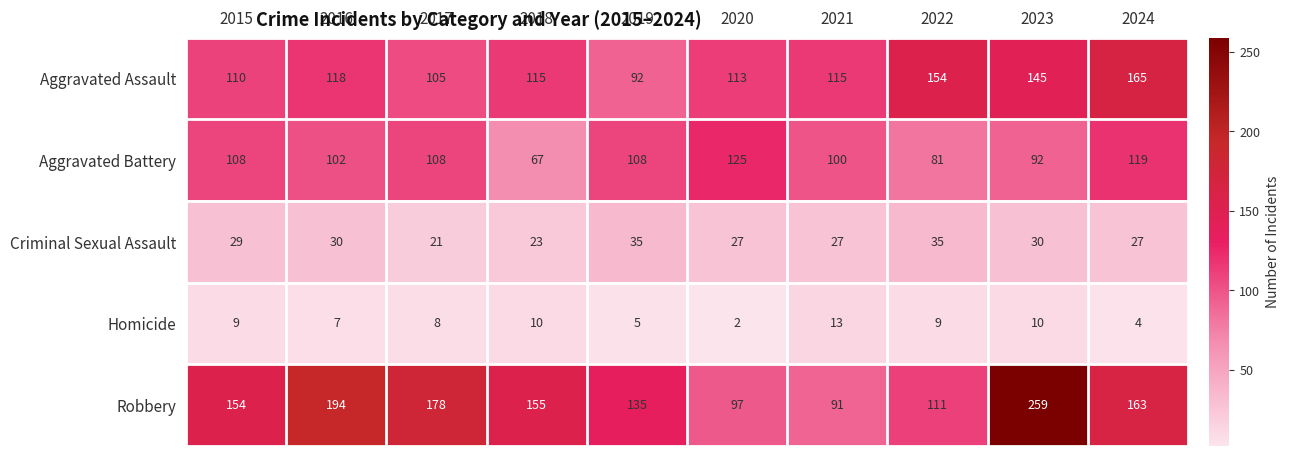

Read the Robbery value at 2019, to the nearest 5.

135